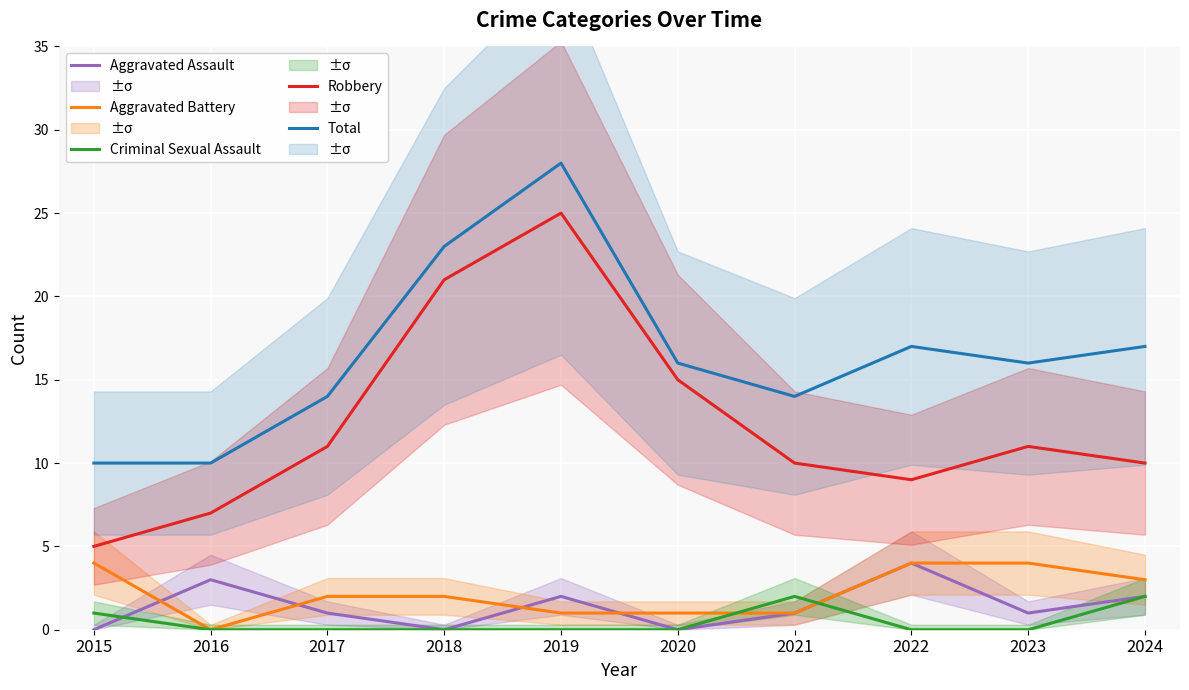

The Total series shows 17 at 2024. True or false?

True